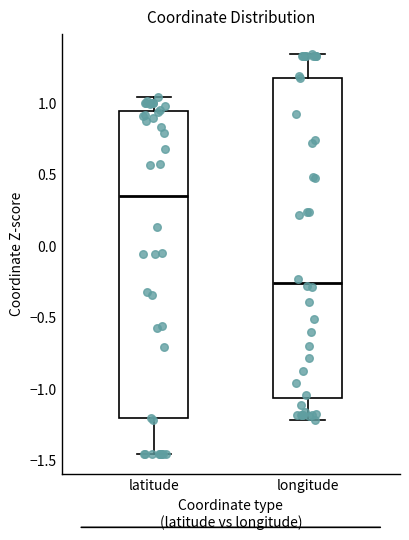

Where does the upper whisker of the box for latitude end on the y-axis? The values are not printed on the chart, so give them approximately, as read against the axis.

1.05